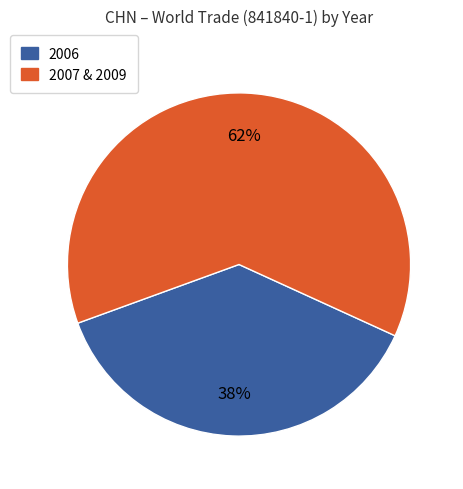

What is the largest slice in the pie chart?

2007 & 2009